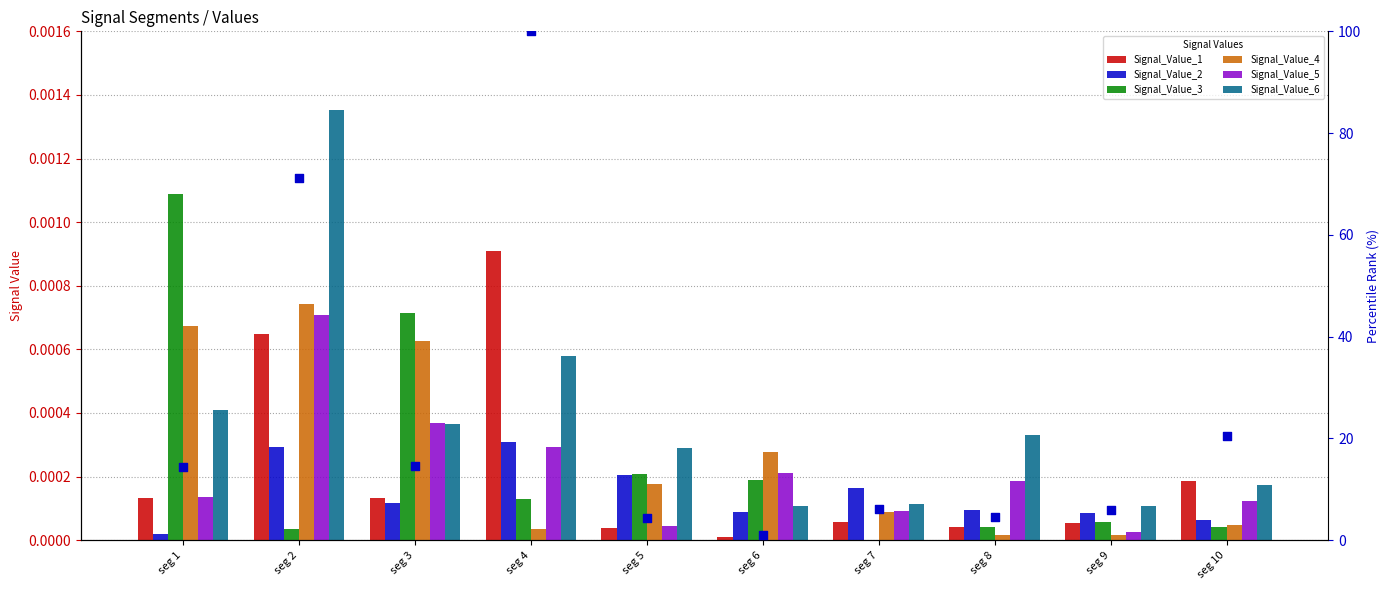

Which series has the largest total across all categories?

Signal_Value_6